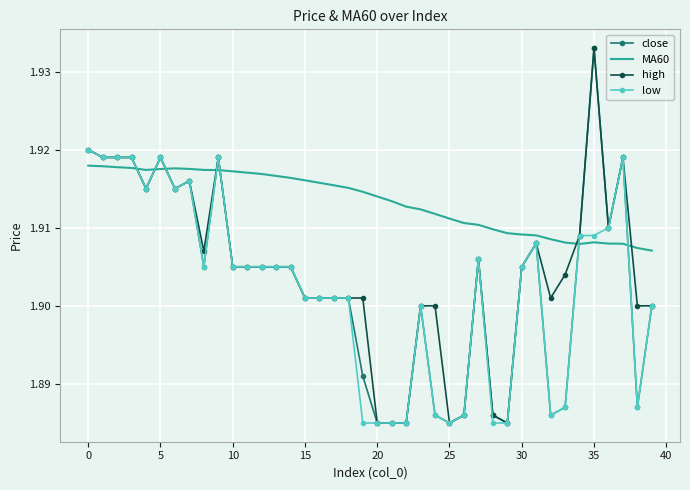

After their last crossing, which series has the higher values: MA60 or high?

MA60